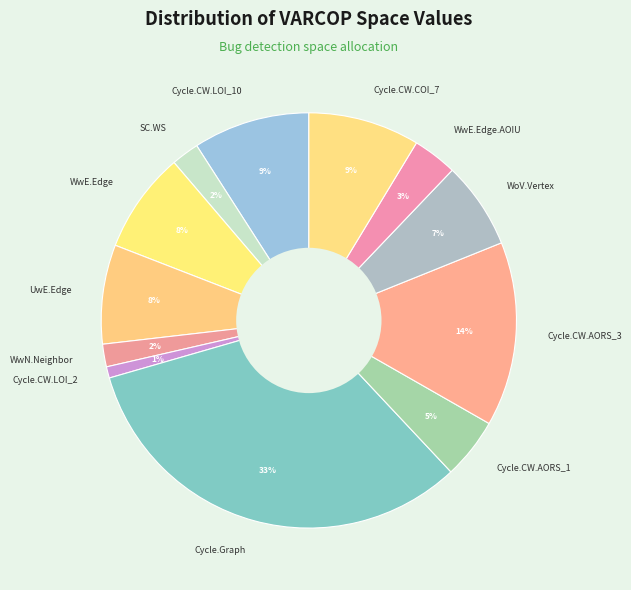

Is it true that Cycle.CW.LOI_2 is 11% of the pie?

False